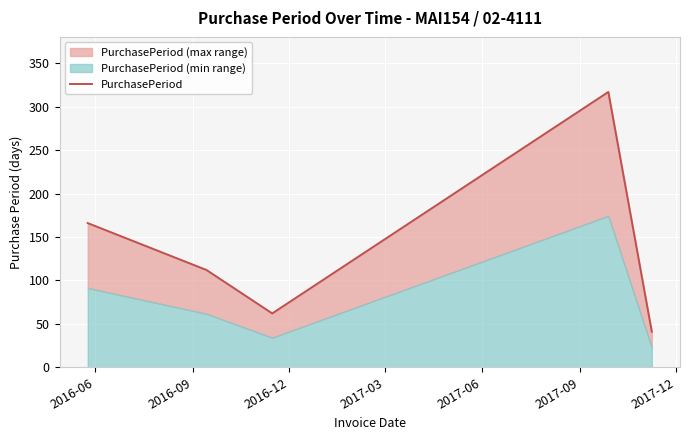

How many data points are above 112?

2